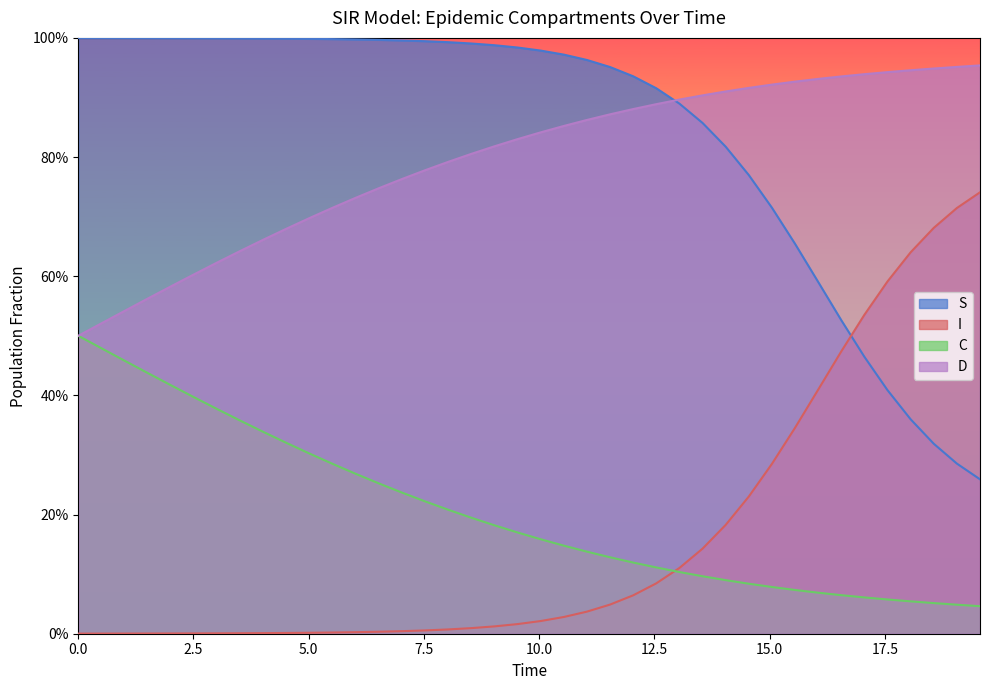

How many distinct data groups are displayed?

4